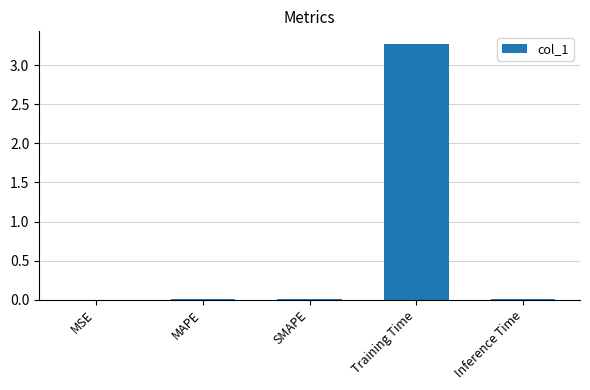

What is the sum of all values?

3.3